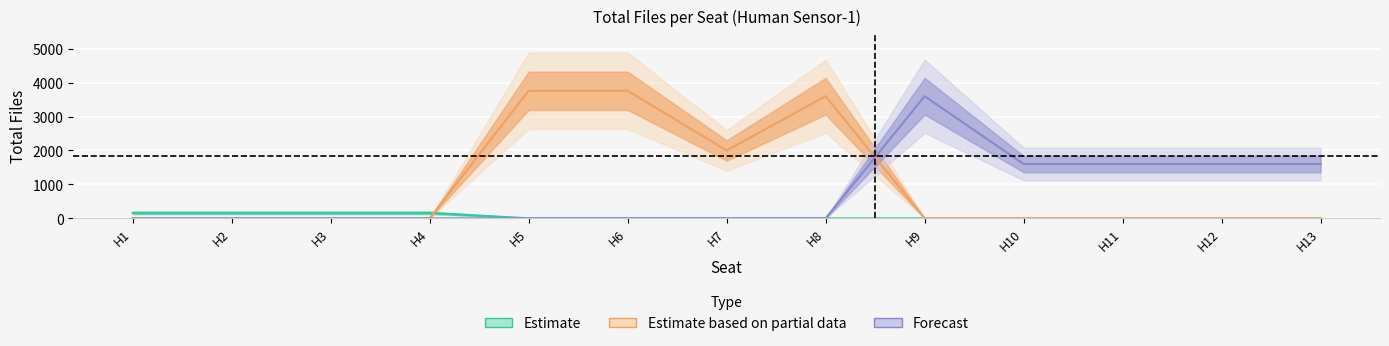

True or false: Forecast and Estimate based on partial data cross at least once.

True